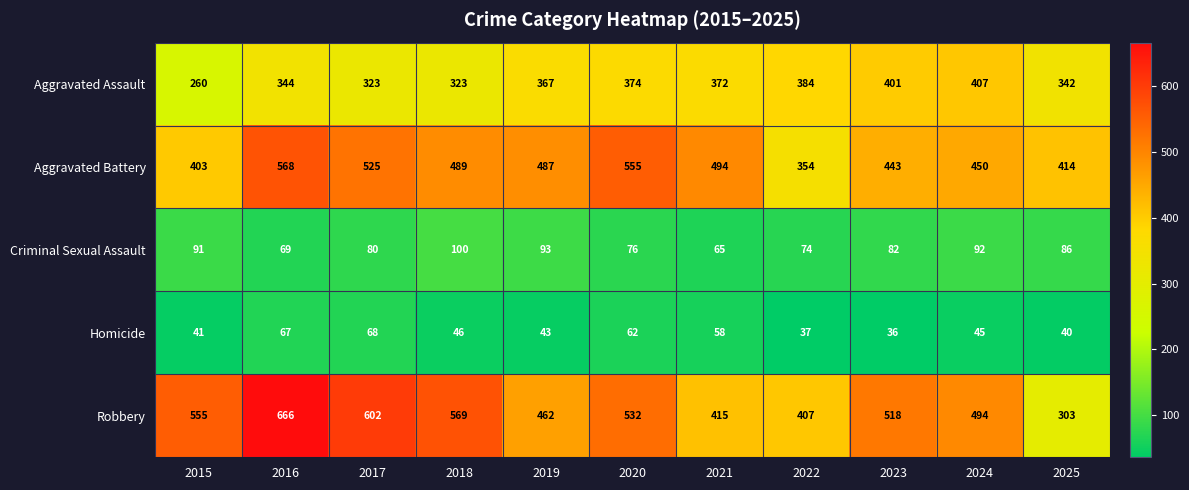

What is the smallest value displayed?

36